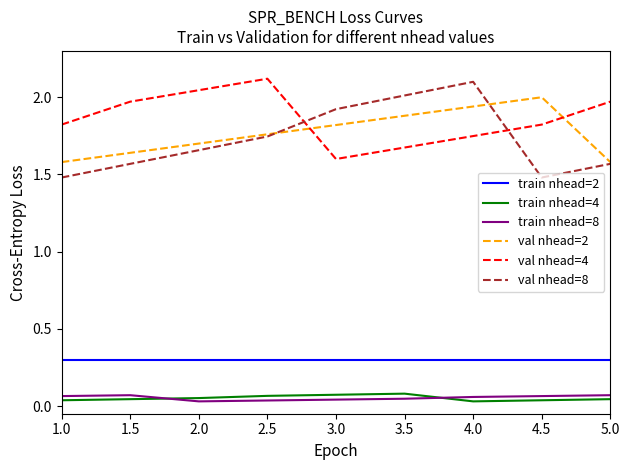

True or false: val nhead=2 and val nhead=4 intersect in this chart.

True